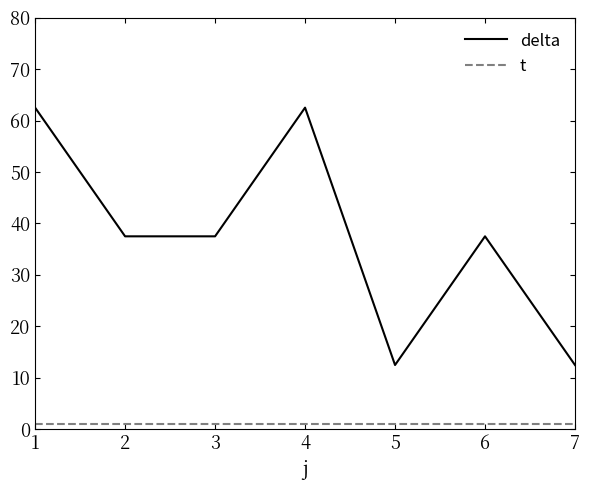

Which series has the widest spread of values?

delta